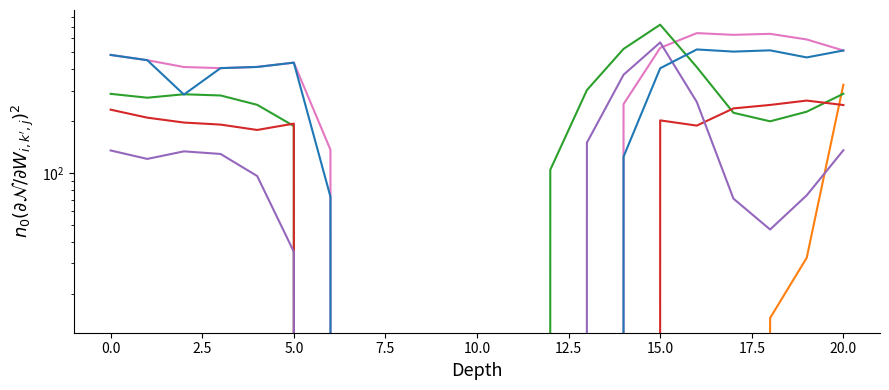

Reading left to right, list all the values displayed in this chart.

row_0.0: 482.0	449.5	410.3	404.4	410.8	435.0	136.4	0.0	0.0	0.0	0.0	0.0	0.0	0.0	250.3	529.6	644.5	629.9	638.4	592.3	511.3
row_0.1: 0.0	0.0	0.0	0.0	0.0	0.0	0.0	0.0	0.0	0.0	0.0	0.0	0.0	0.0	0.0	0.0	0.0	0.0	14.5	32.4	324.2
row_0.2: 287.1	272.7	285.5	281.0	248.1	187.1	0.0	0.0	0.0	0.0	0.0	0.0	104.4	301.9	522.2	721.2	409.5	223.1	199.2	226.4	287.5
row_3.1: 232.6	209.1	195.9	190.7	177.5	193.2	0.0	0.0	0.0	0.0	0.0	0.0	0.0	0.0	0.0	201.7	188.1	236.5	247.7	262.5	247.4
row_3.2: 135.1	120.7	133.5	129.0	96.1	35.1	0.0	0.0	0.0	0.0	0.0	0.0	0.0	149.9	370.2	569.2	257.5	71.1	47.2	74.4	135.5
row_8.0: 482.0	449.5	284.3	404.4	410.8	435.0	72.9	0.0	0.0	0.0	0.0	0.0	0.0	0.0	124.3	403.6	518.5	503.9	512.4	466.3	511.3